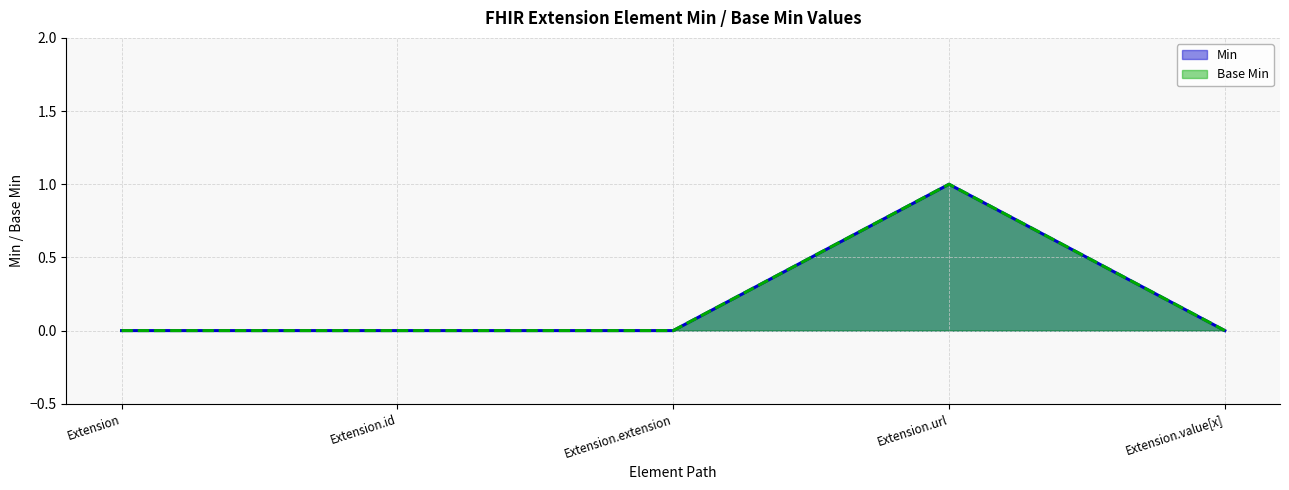

What position from the left is Extension.url?

4